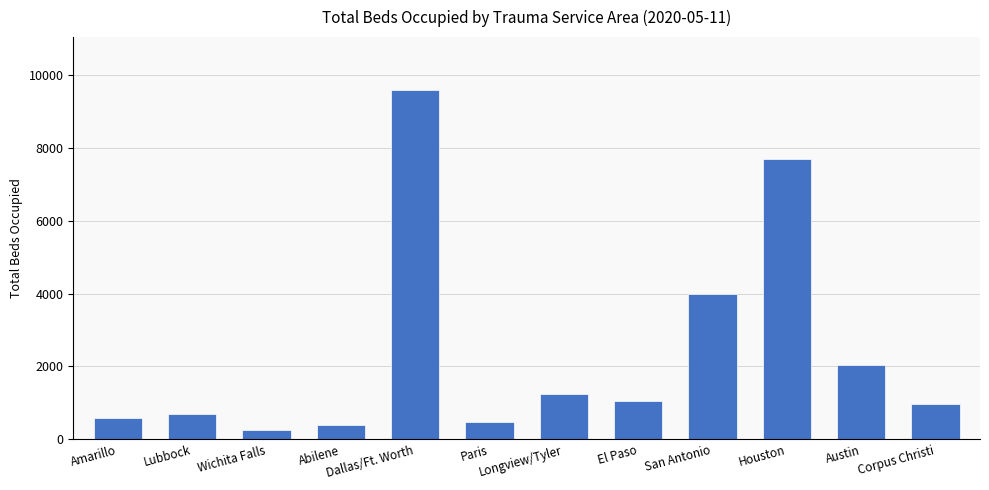

What is the value of the 3rd bar from the left?

257